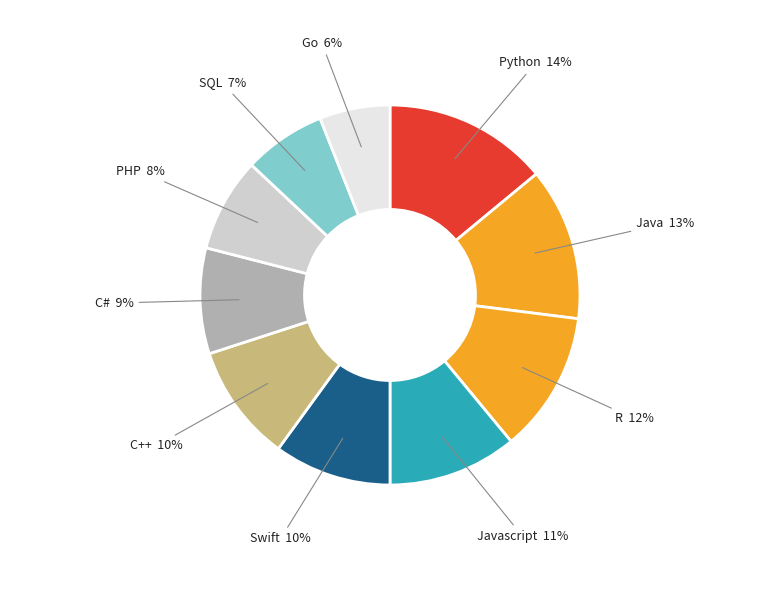

Does any single category account for the majority?

No